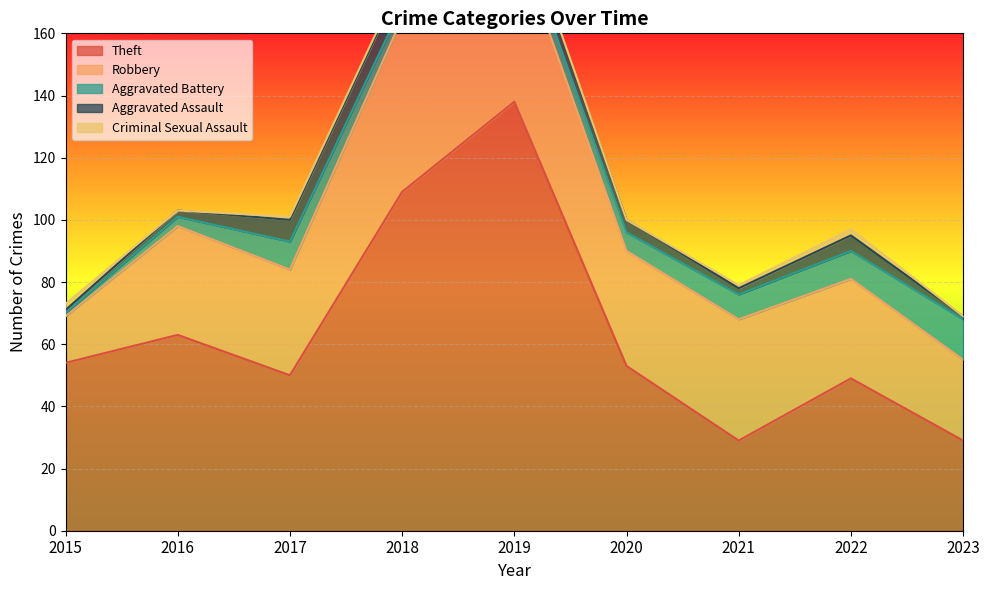

What is the difference between the Aggravated Battery values at 2021 and 2018?

4